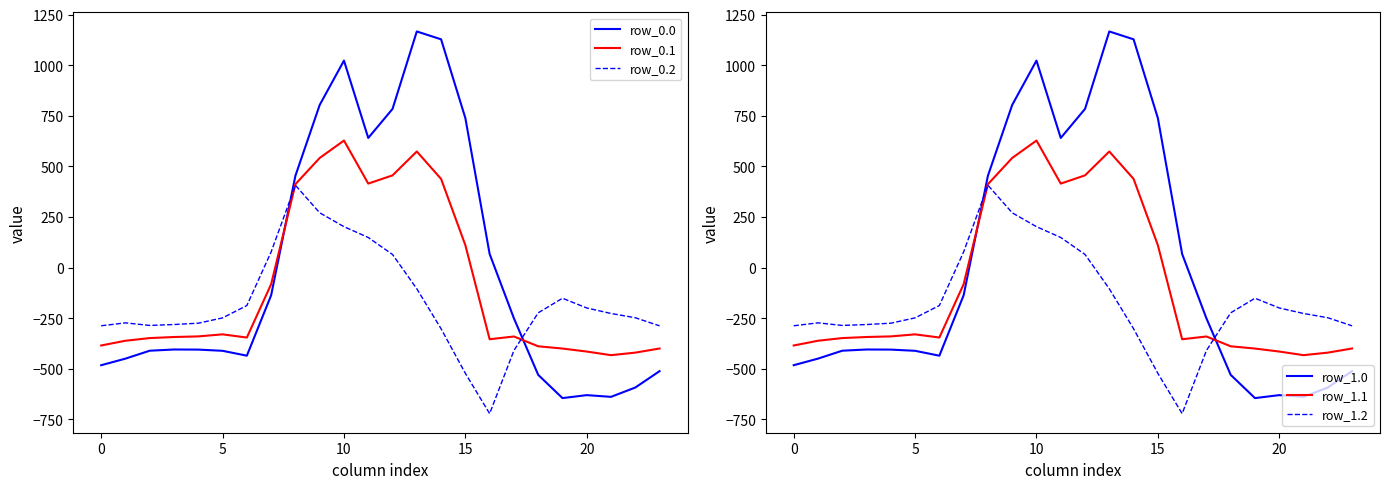

Which series has the widest spread of values?

row_0.0